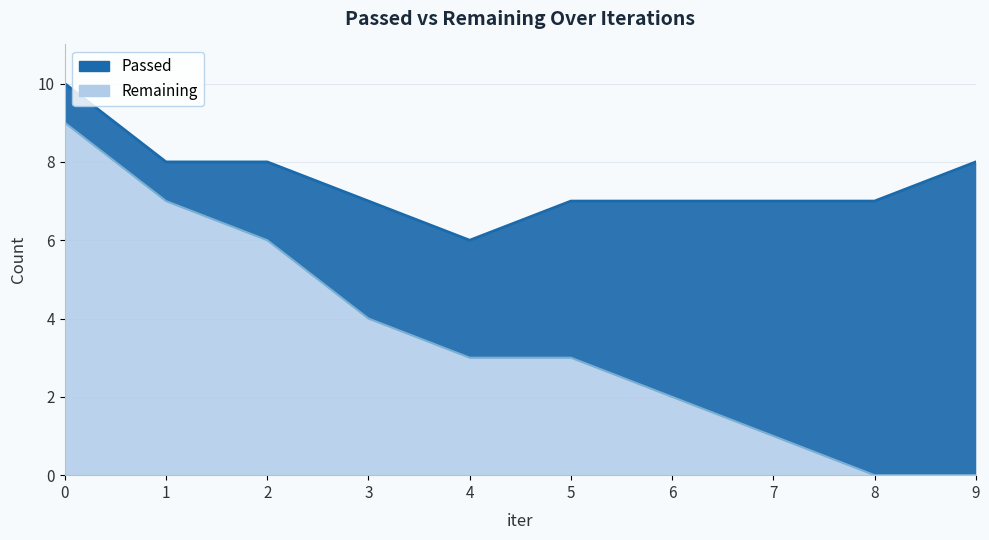

What is the average value?

4